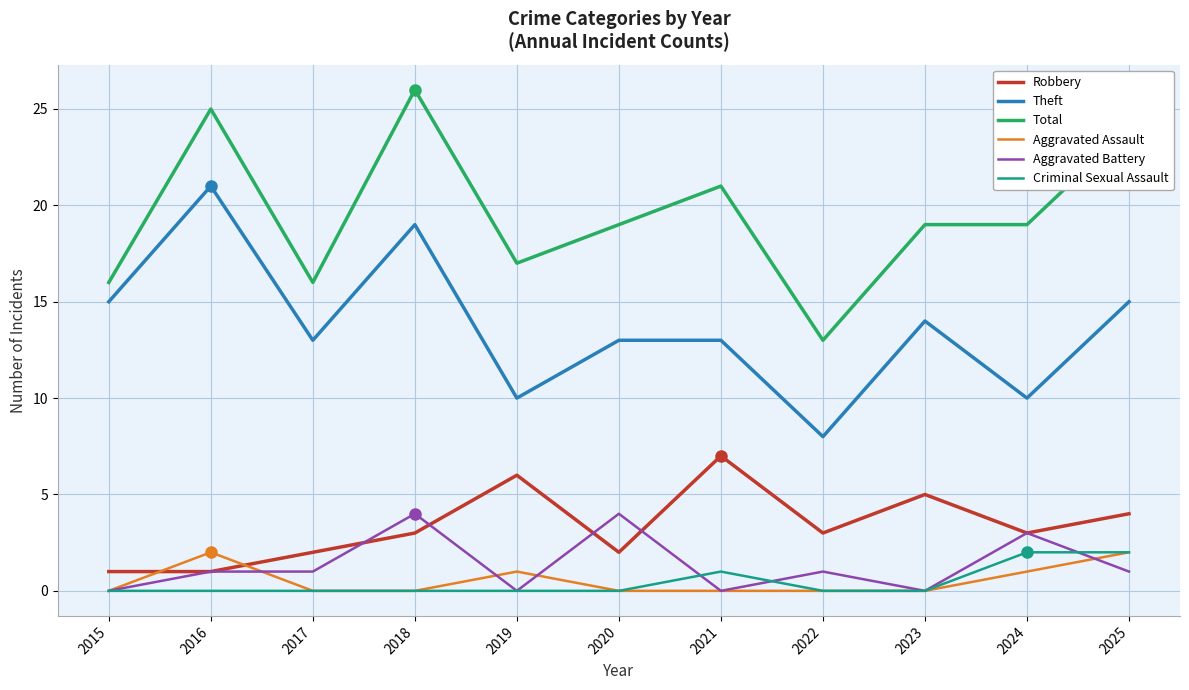

Is it true that Criminal Sexual Assault equals 0 at 2023?

True